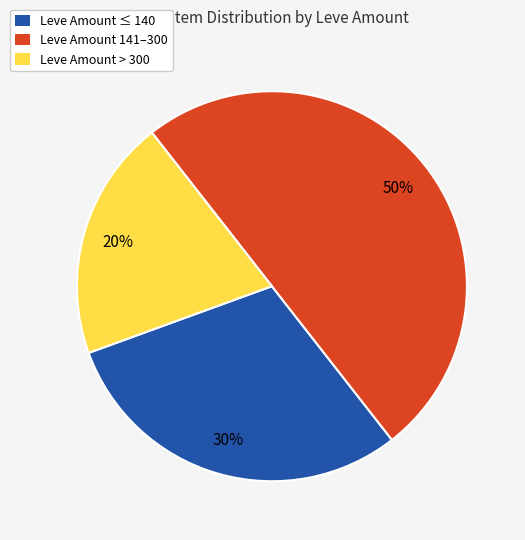

Rank the categories by value from highest to lowest.

Leve Amount 141–300, Leve Amount ≤ 140, Leve Amount > 300